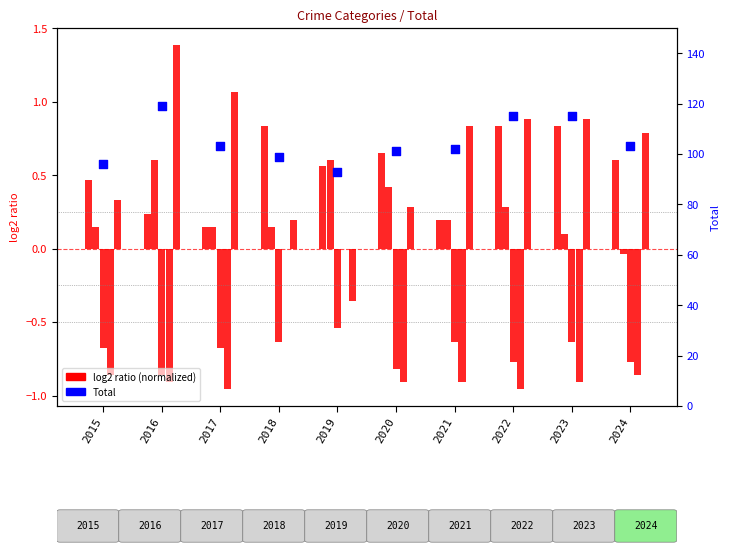

Which series has the largest total across all categories?

Total